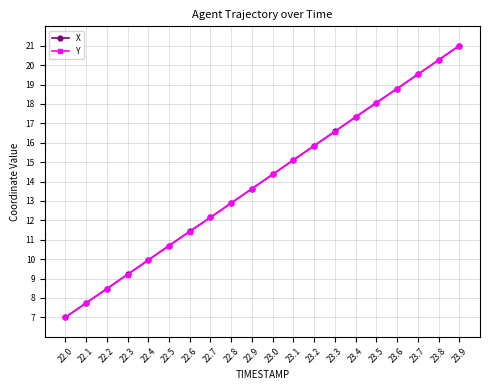

Does the chart display data point markers on the line(s)?

Yes